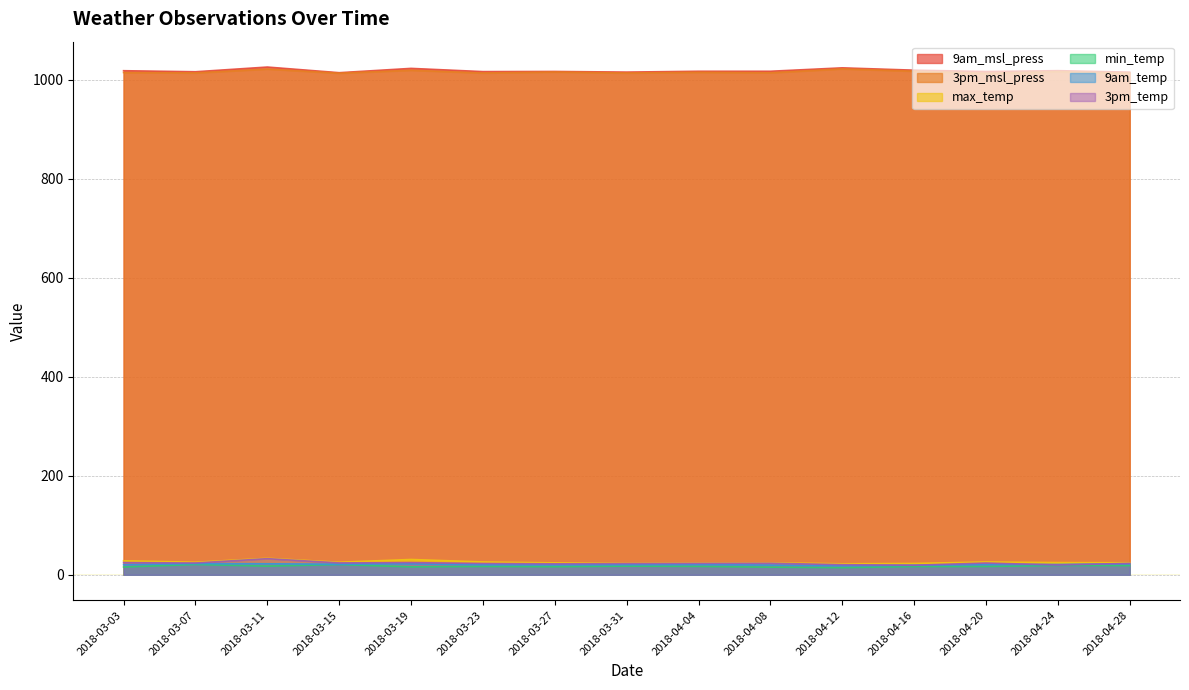

What is the sum of the max_temp values at 2018-03-23 and 2018-04-08?

50.1